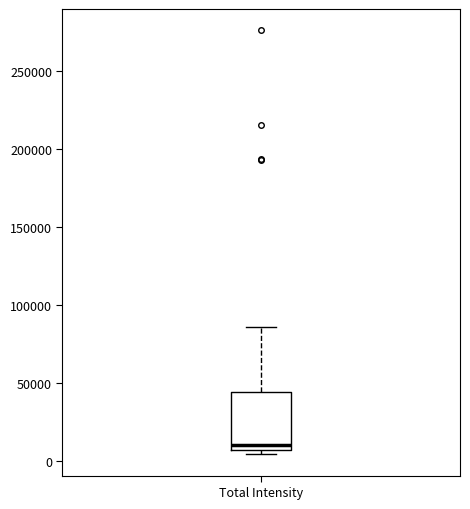

Transcribe this box plot: give where the median line is, the range the box spans, and where the two whiskers end, as read against the y-axis. The values are not printed on the chart, so give them approximately, as read against the axis.

median 10000, box 5000 to 45000, whiskers 5000 (just below the box's lower edge) to 85000